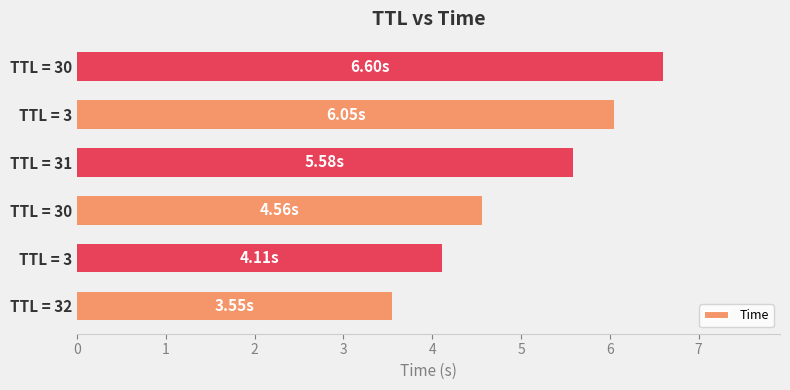

How many values are below 5?

3